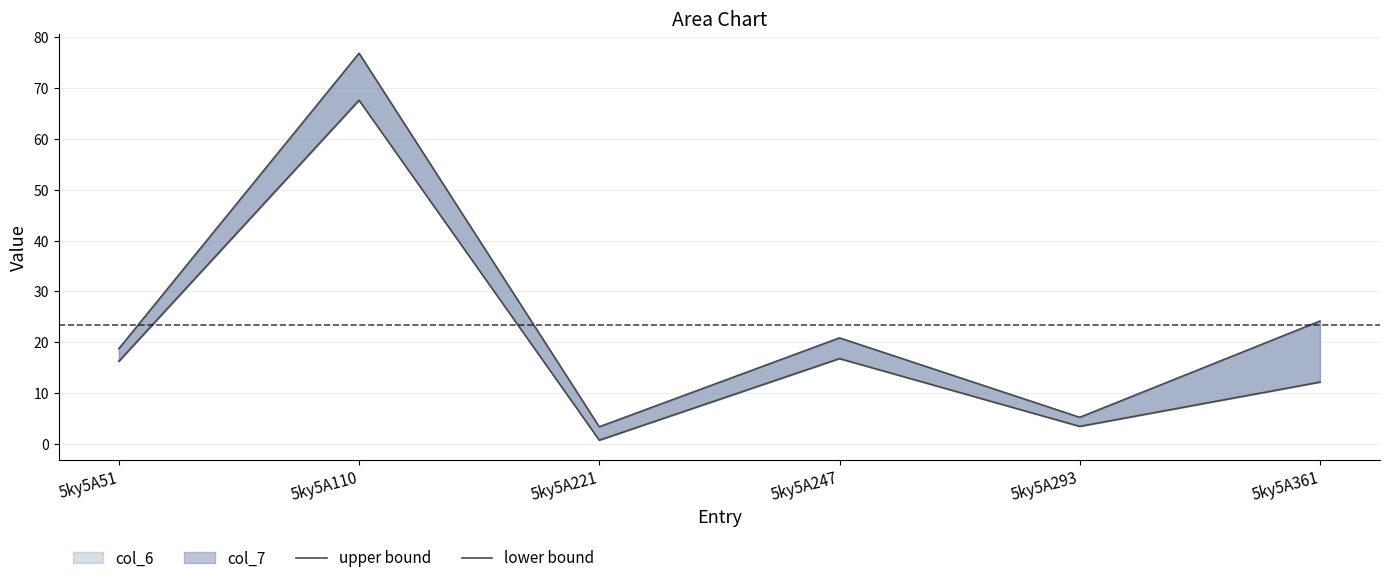

Reading right to left, what are all the values shown in this chart?

upper bound: 5ky5A361=24.2	5ky5A293=5.3	5ky5A247=20.9	5ky5A221=3.4	5ky5A110=76.8	5ky5A51=18.8
lower bound: 5ky5A361=12.2	5ky5A293=3.5	5ky5A247=16.8	5ky5A221=0.8	5ky5A110=67.6	5ky5A51=16.3